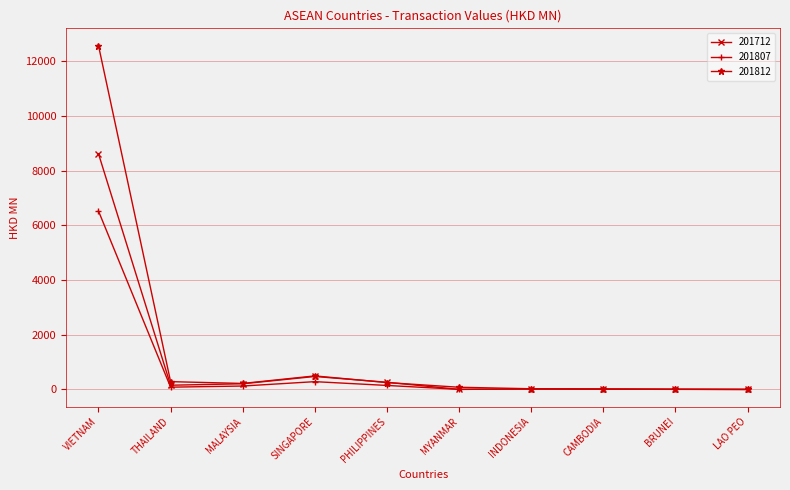

What are all the series names shown in the legend?

201712, 201807, 201812